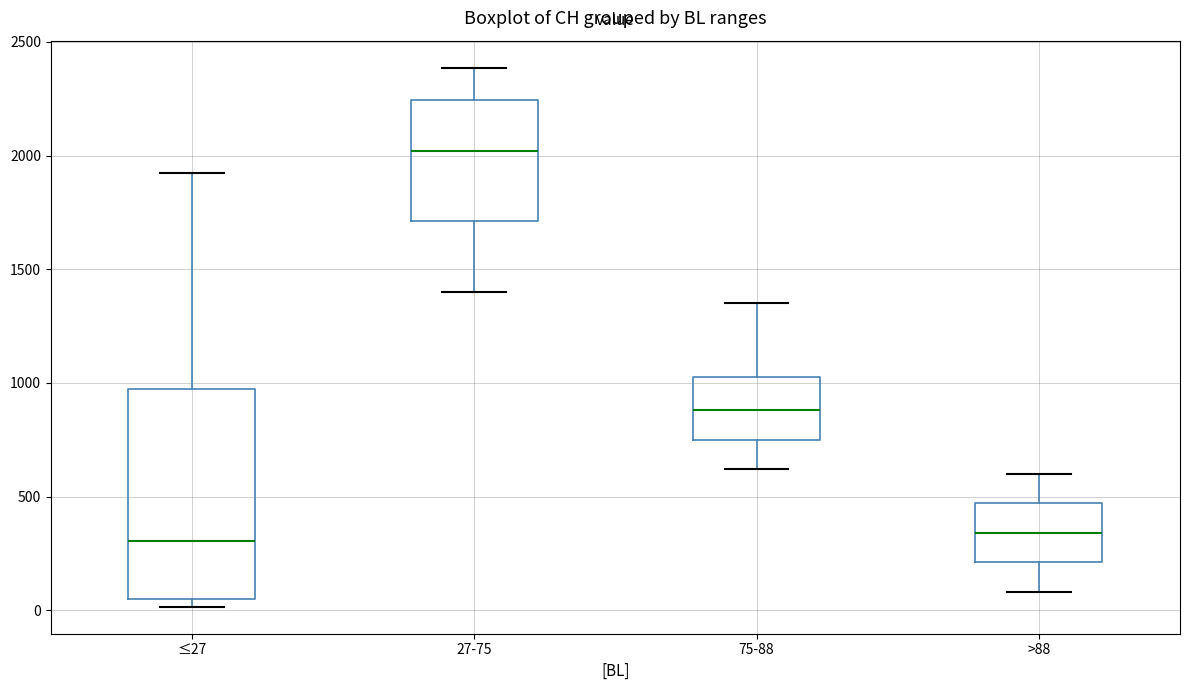

Where does the median line of the box for ≤27 sit on the y-axis? The values are not printed on the chart, so give them approximately, as read against the axis.

300